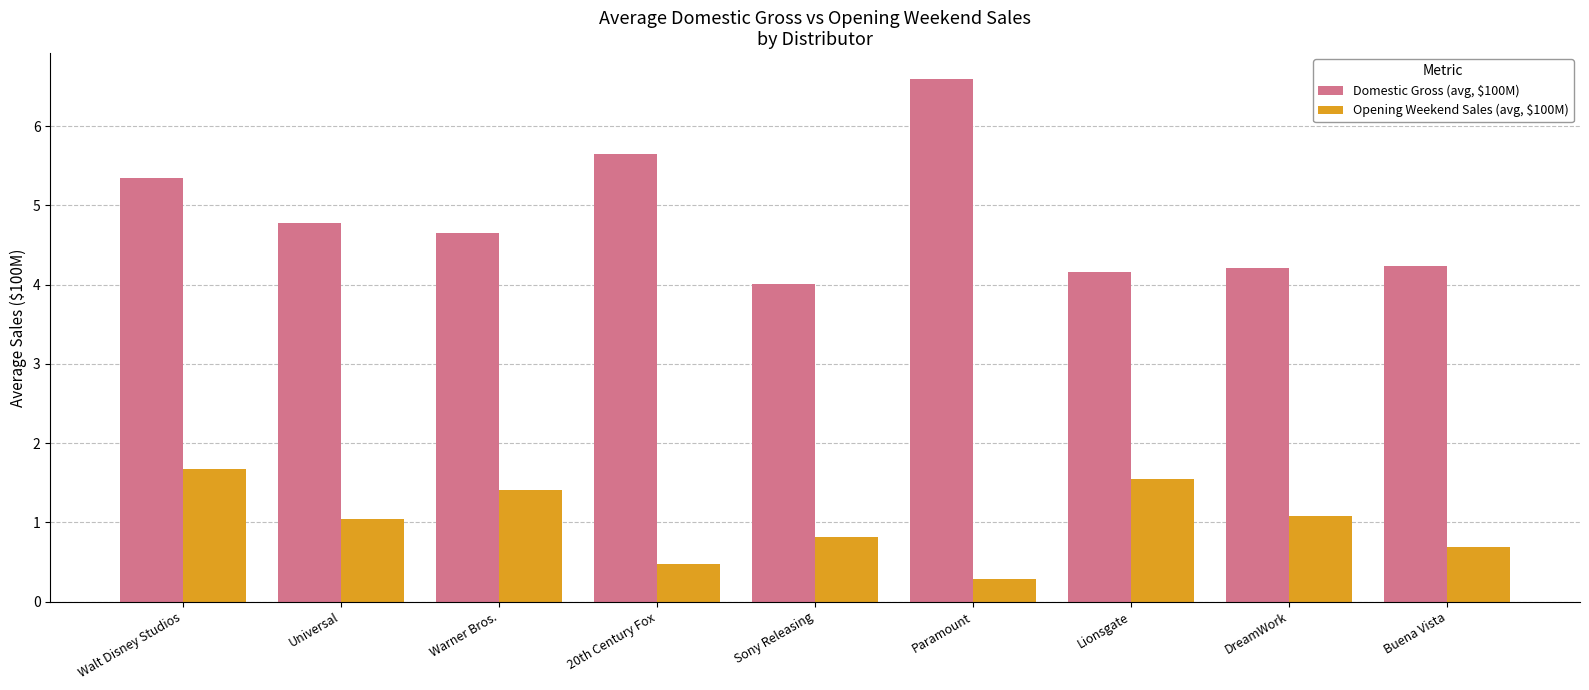

Are the bars horizontal?

No